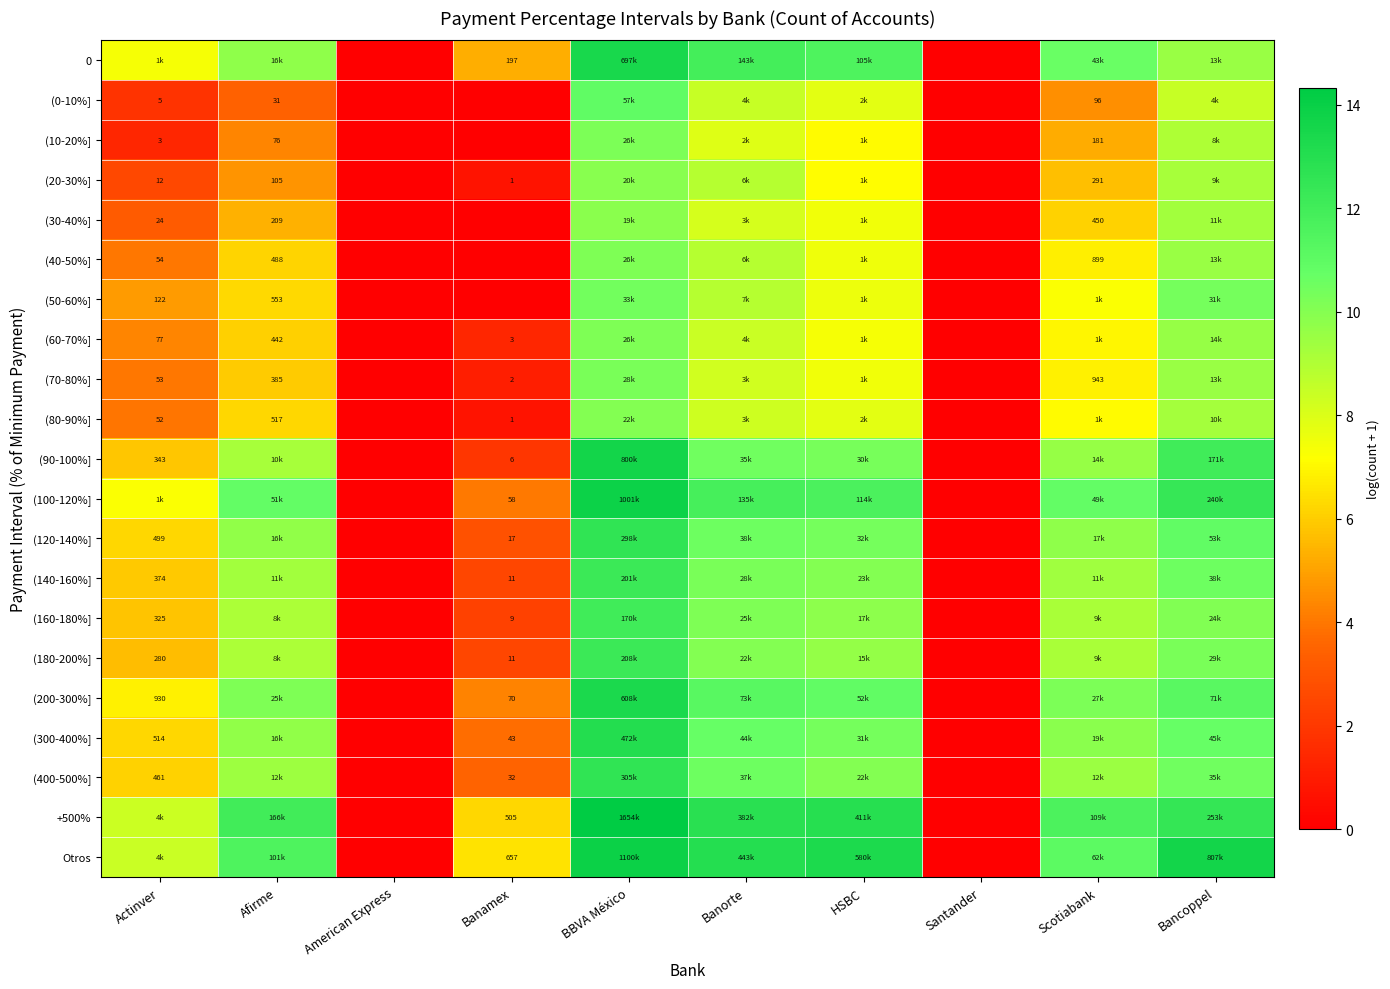

What is the maximum value for (120-140%]?

12.6